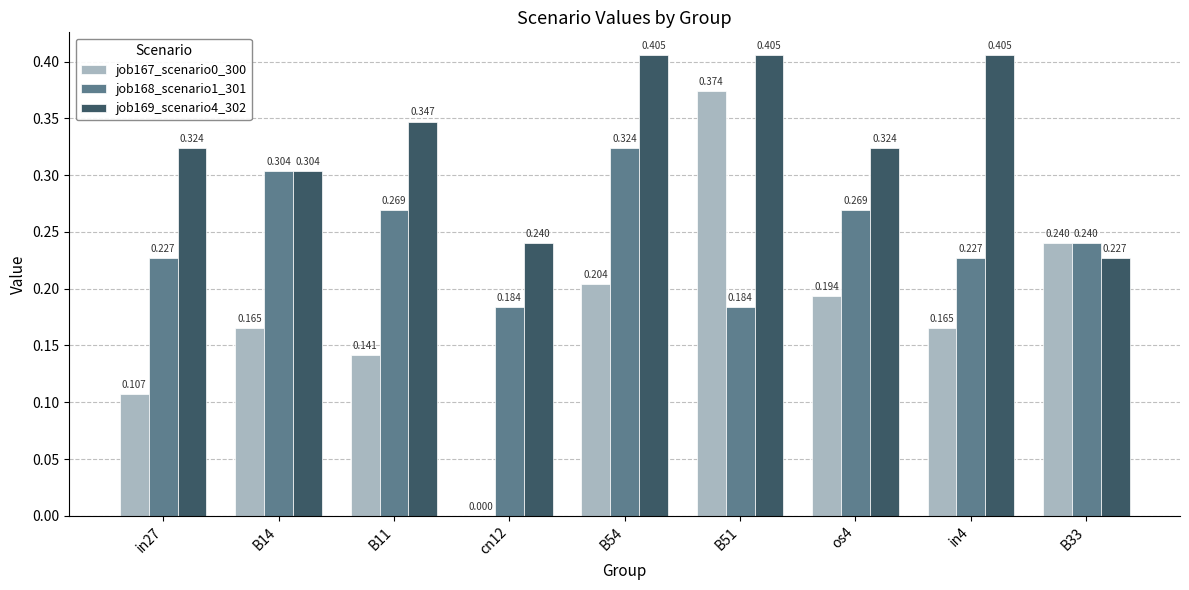

Is the value of job168_scenario1_301 at cn12 greater than the value of job167_scenario0_300 at B33?

No